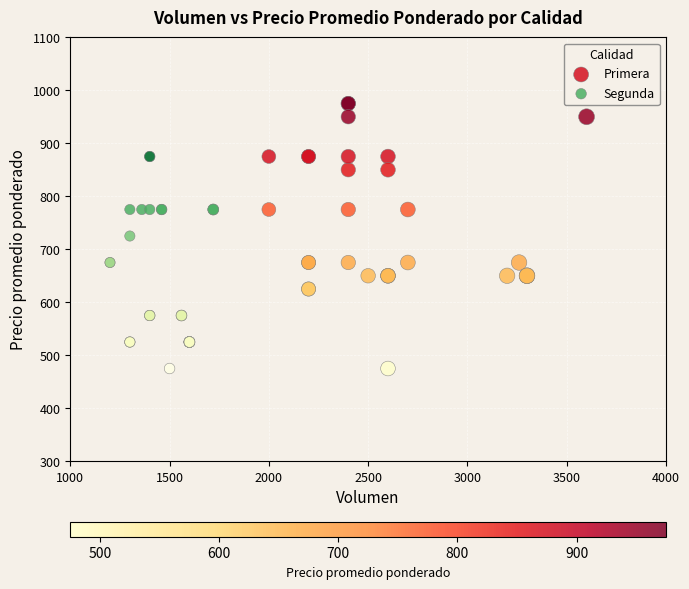

Which series reaches the maximum Y coordinate?

Primera